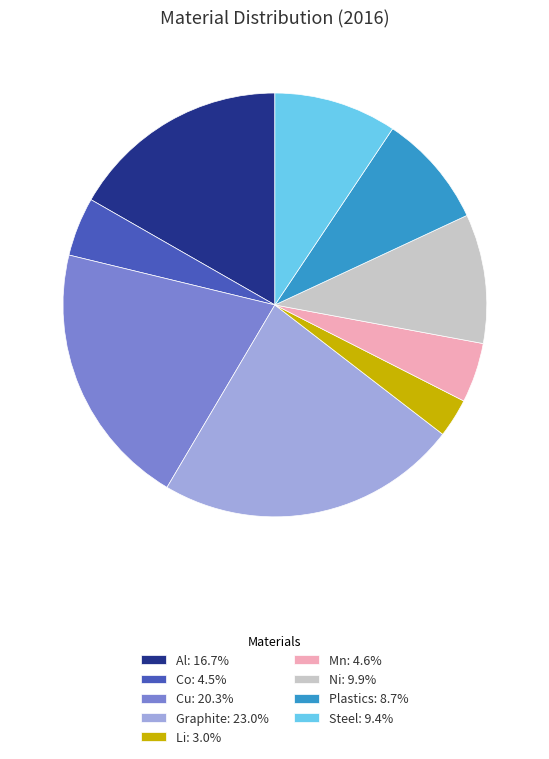

Which slice is the largest?

Graphite